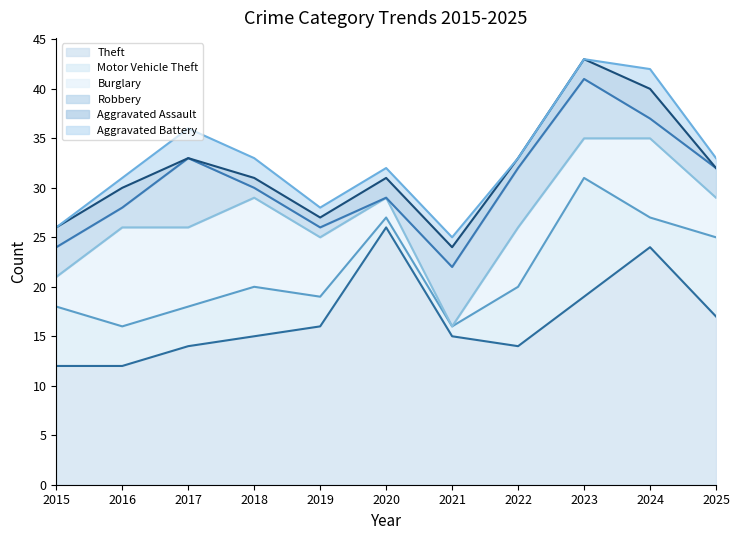

In Motor Vehicle Theft, how many points are higher than both neighbors (excluding endpoints)?

2